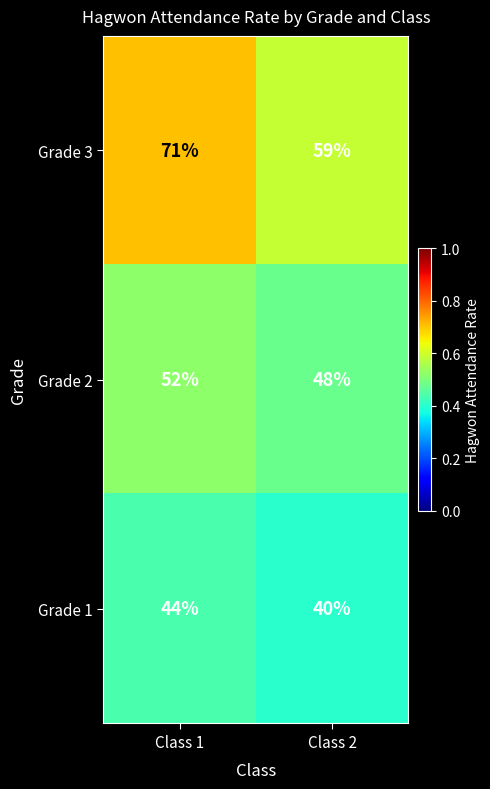

What is the sum of all Grade 1 values?

84